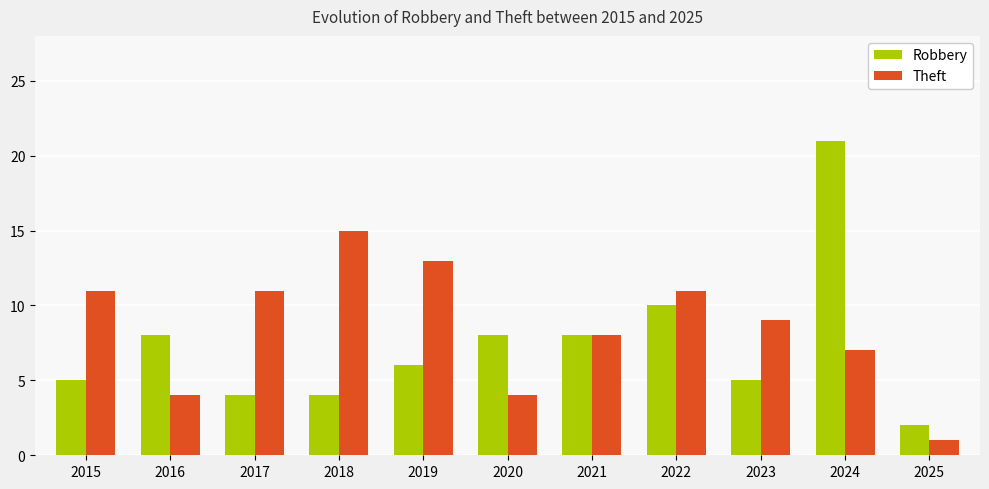

The Theft series shows 11 at 2015. True or false?

True